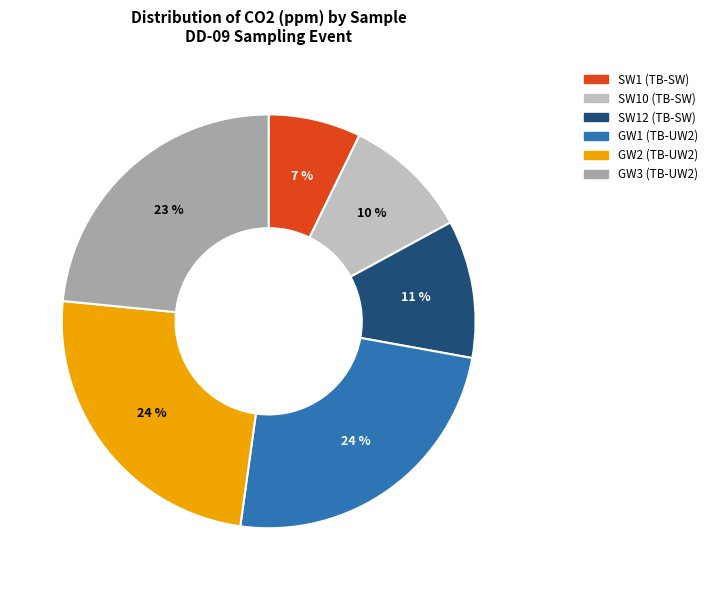

Count the number of slices in the pie.

6